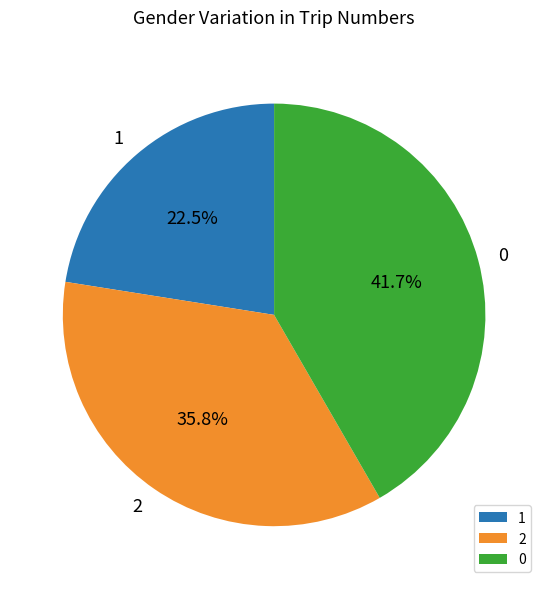

What is the smallest slice in the pie chart?

1